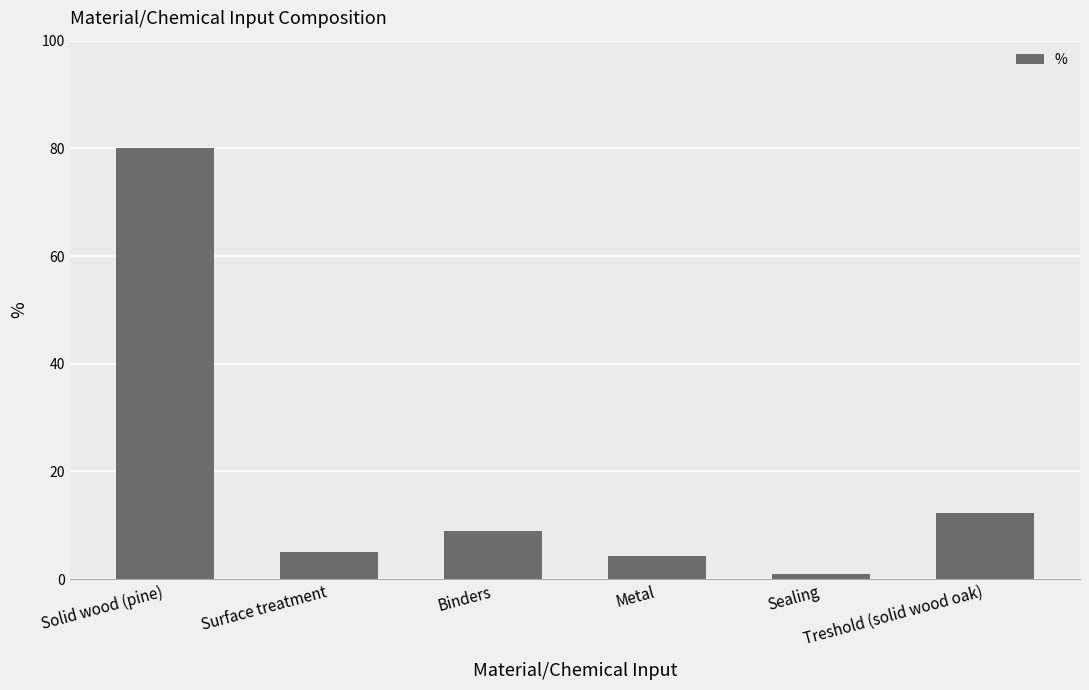

Between Solid wood (pine) and Binders, which is larger?

Solid wood (pine)